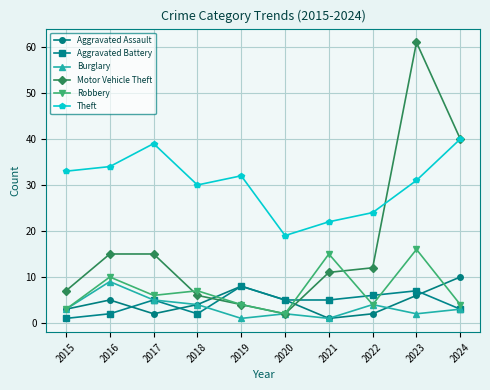

Count the number of data series in this chart.

6